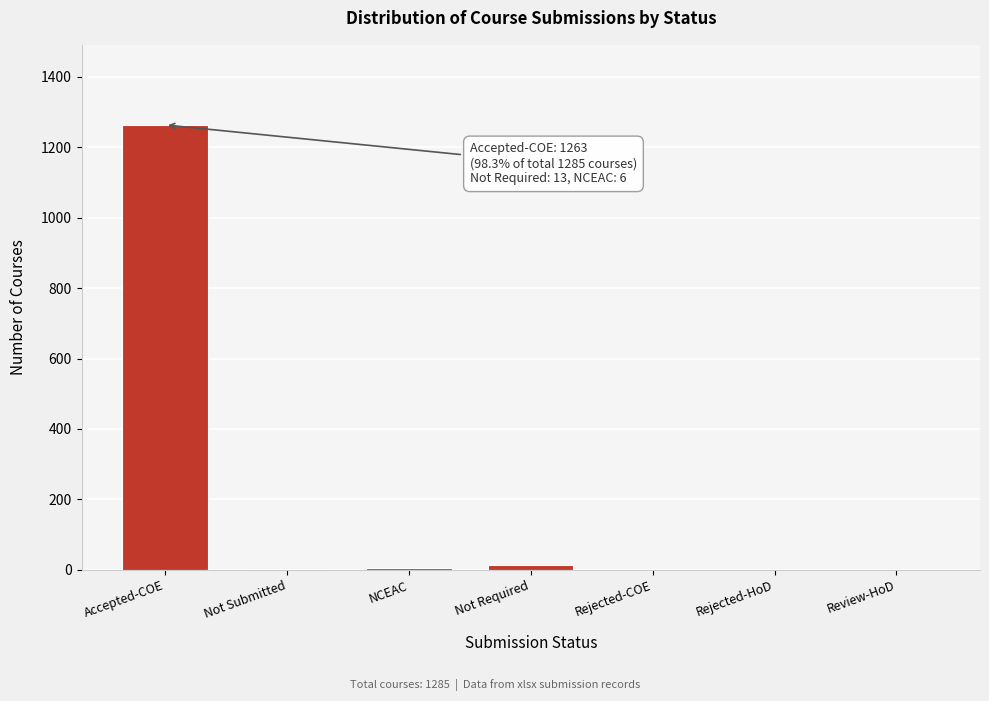

Between Accepted-COE and Rejected-HoD, which is larger?

Accepted-COE